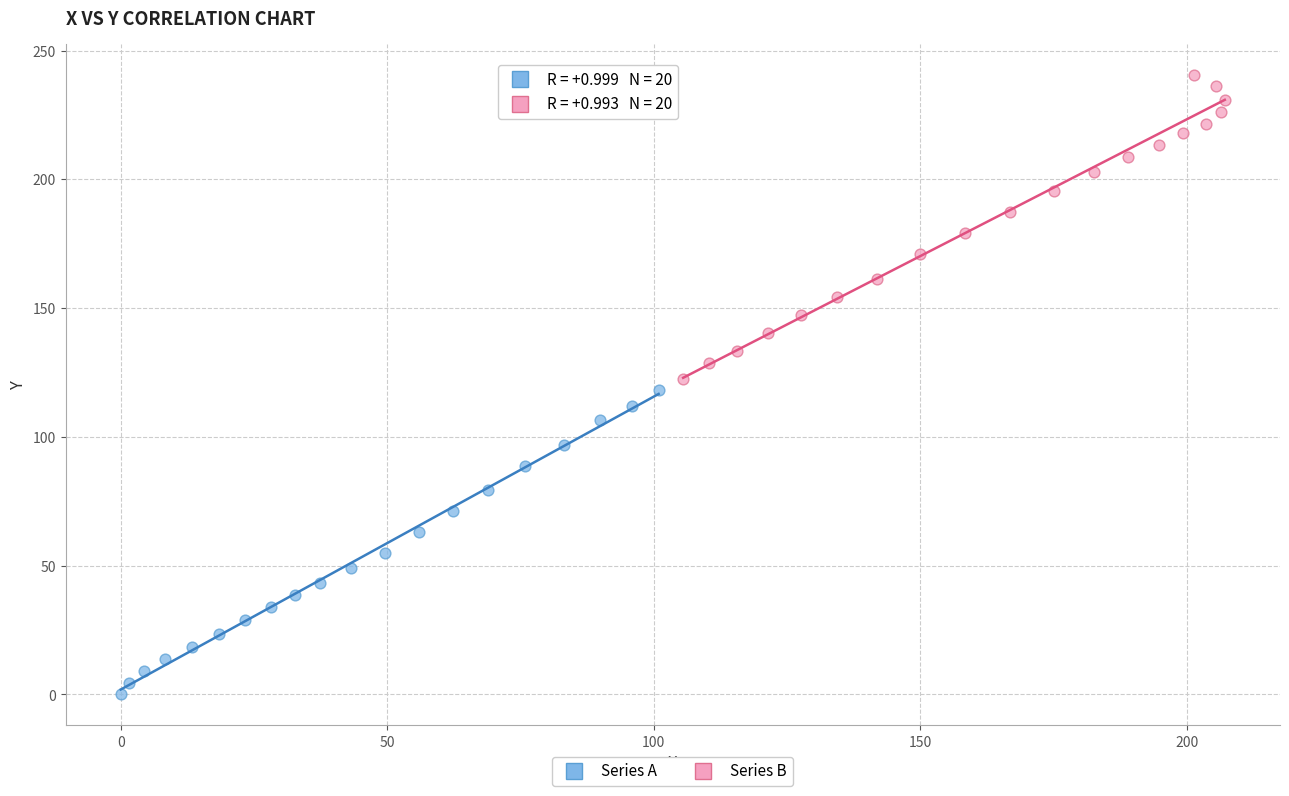

What are all the series names shown in the legend?

Series A, Series B